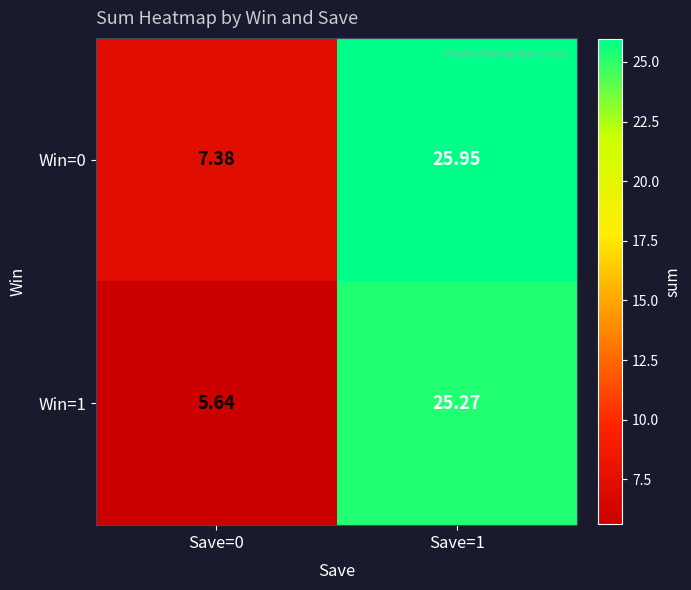

Which series has the largest range (max minus min)?

Win=1